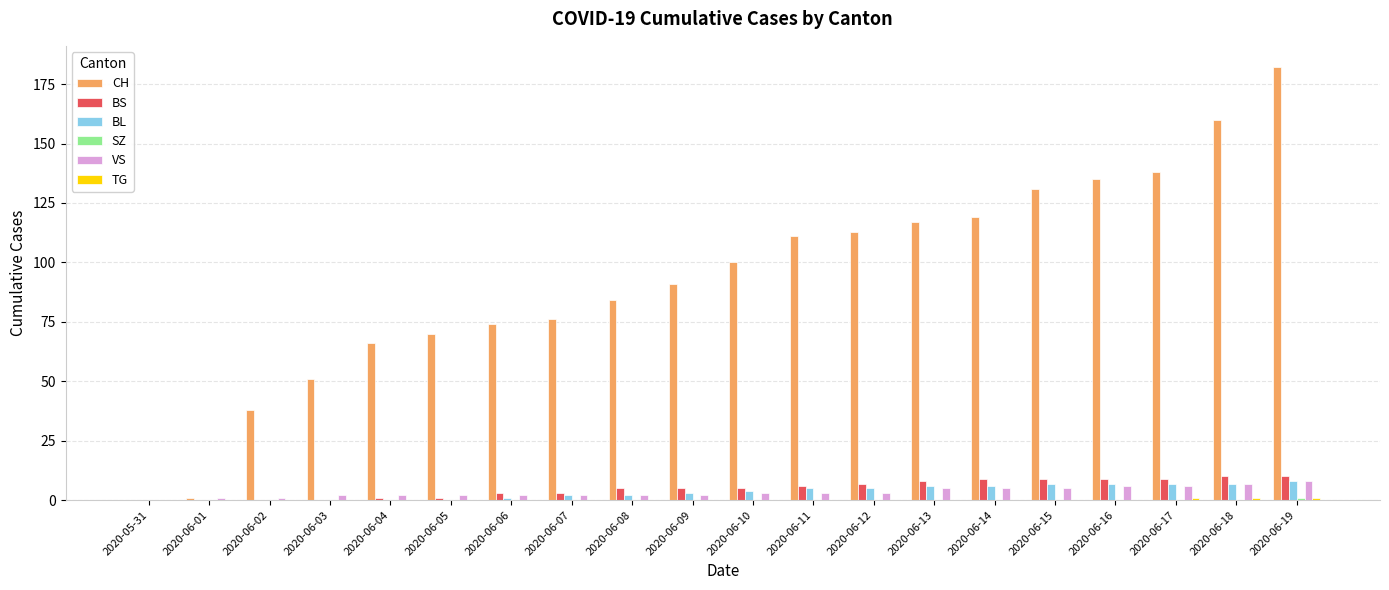

How many positive values does the CH series have?

19